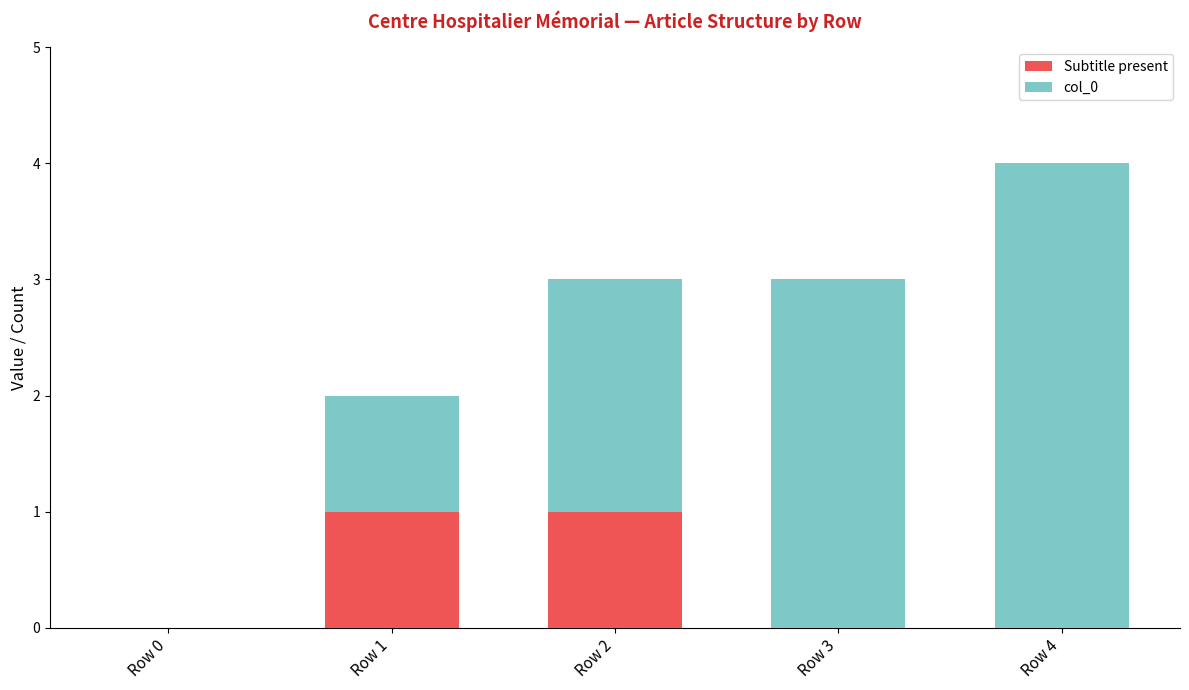

At which category is the sum across all series the highest?

Row 4